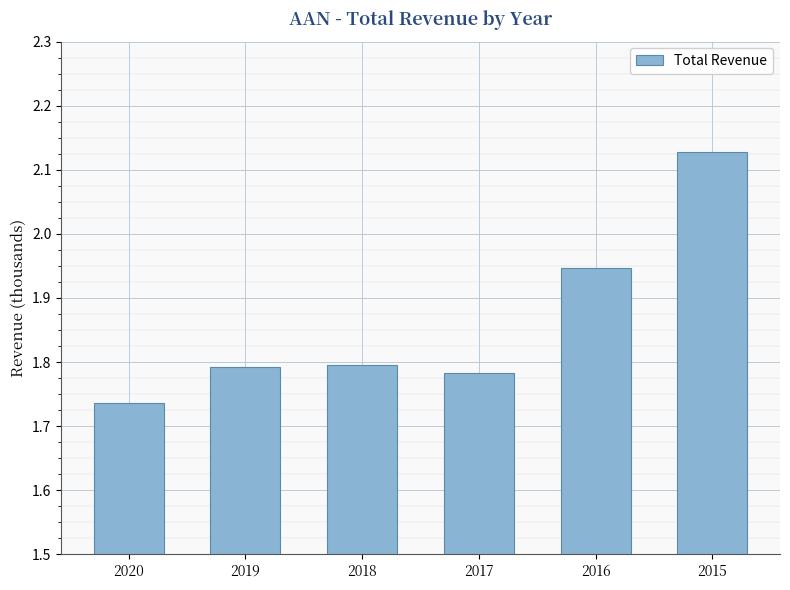

What is the maximum value shown in the chart?

2127200